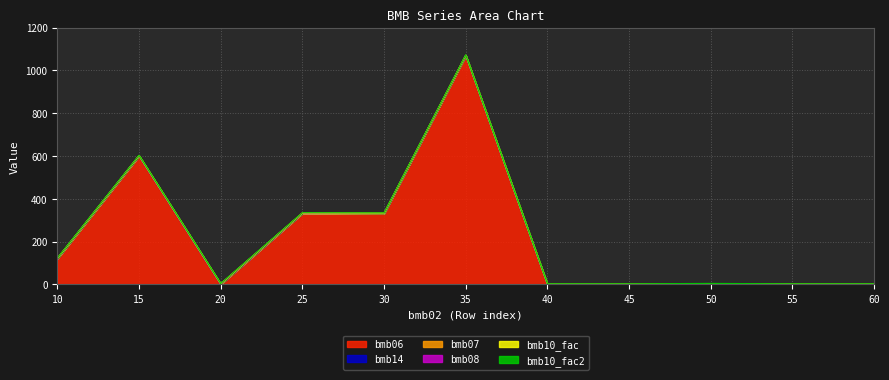

At how many categories does at least one series exceed 574?

2